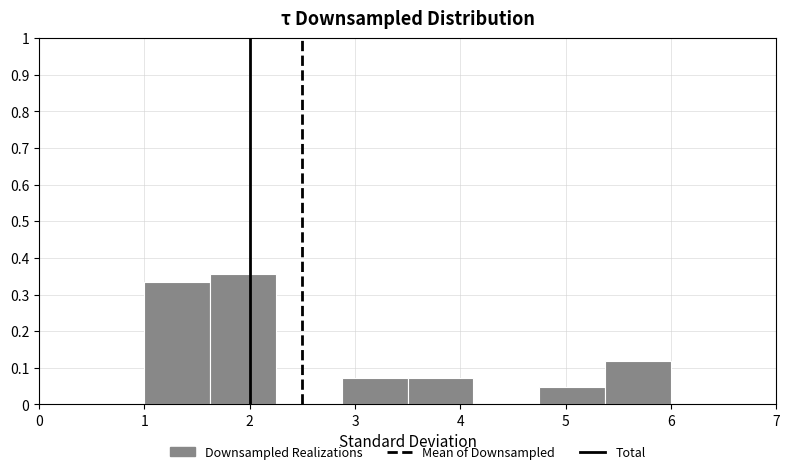

How tall is the bar that spans 4.8 to 5.4 on the x-axis? Neither the bar edges nor the heights are printed on the chart, so give them approximately, as read against the axes.

0.05